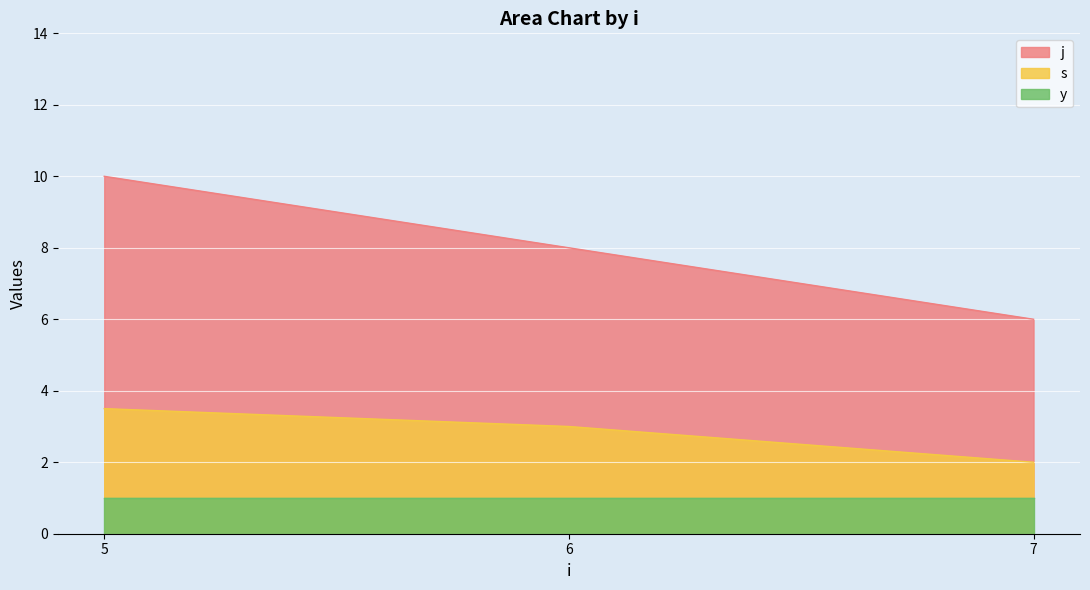

True or false: j has a value of 15.2 at 5.

False